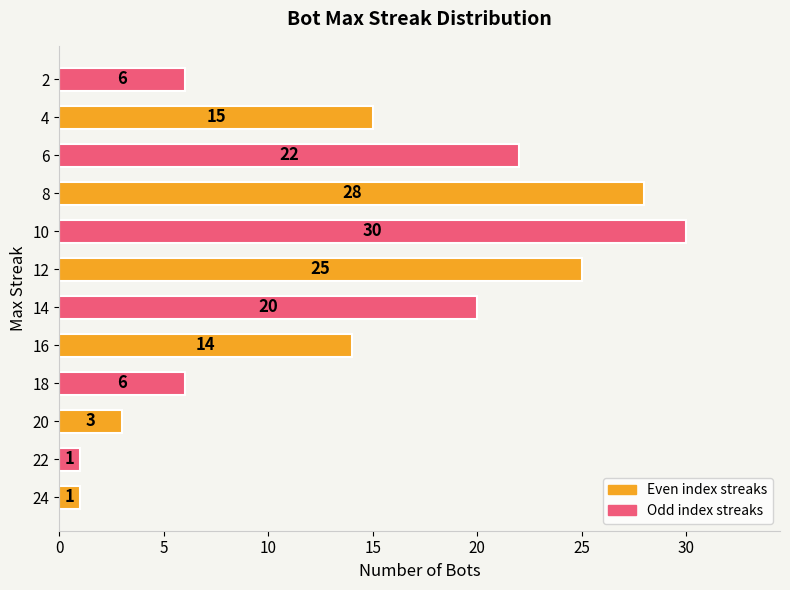

How many values are between 6 and 25?

7